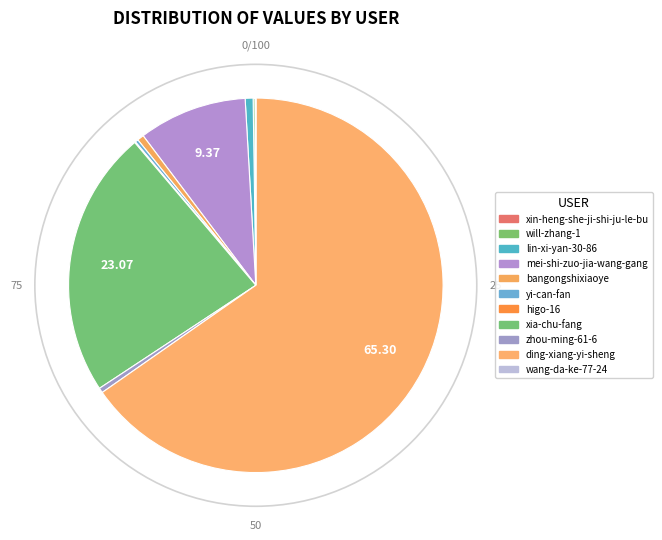

Combined, what portion of the pie is lin-xi-yan-30-86 and wang-da-ke-77-24?

0.7%